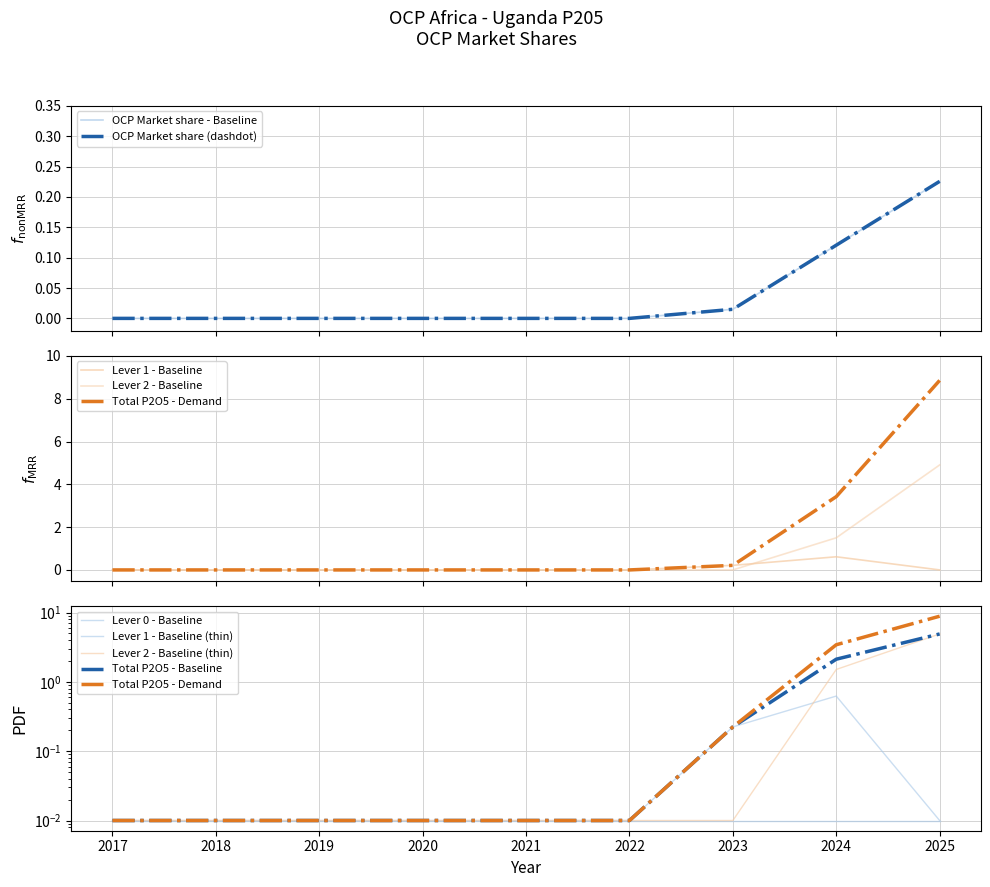

At which category is the sum across all series the highest?

2025